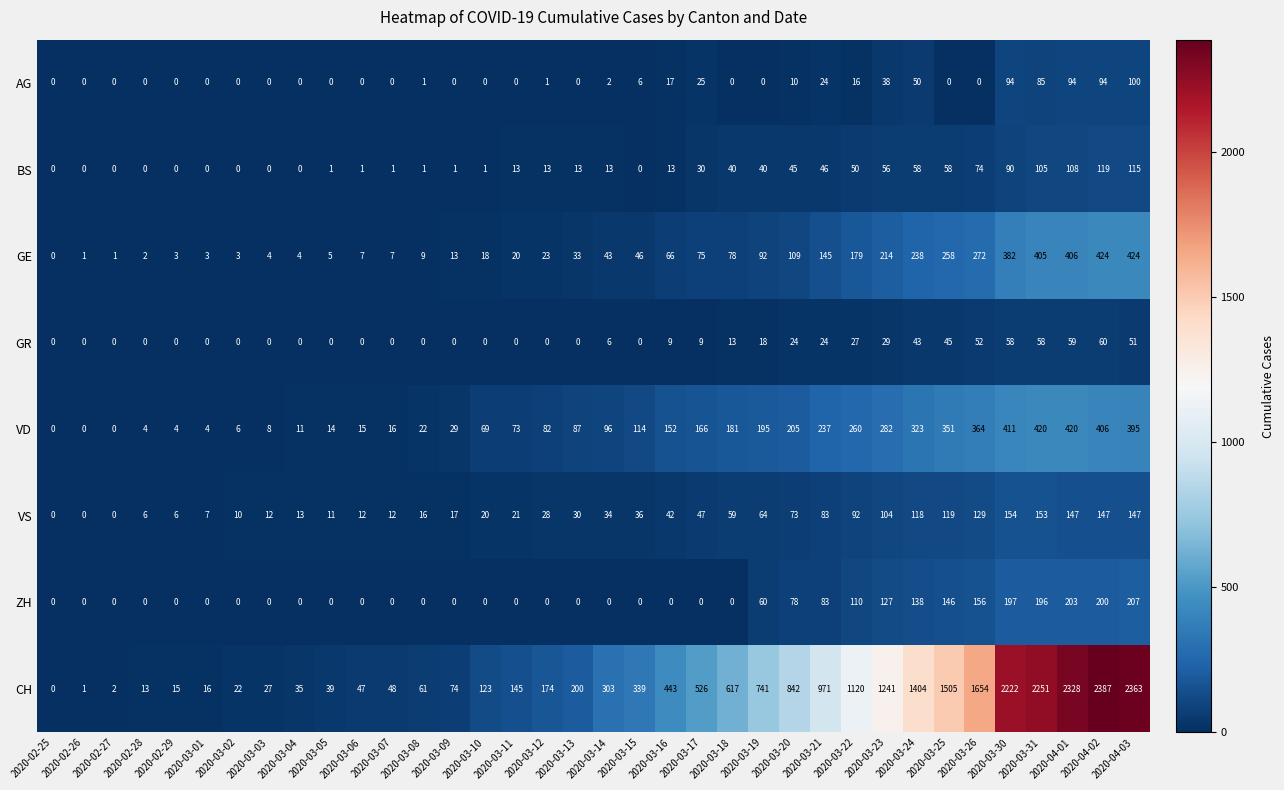

Which series has the largest range (max minus min)?

CH